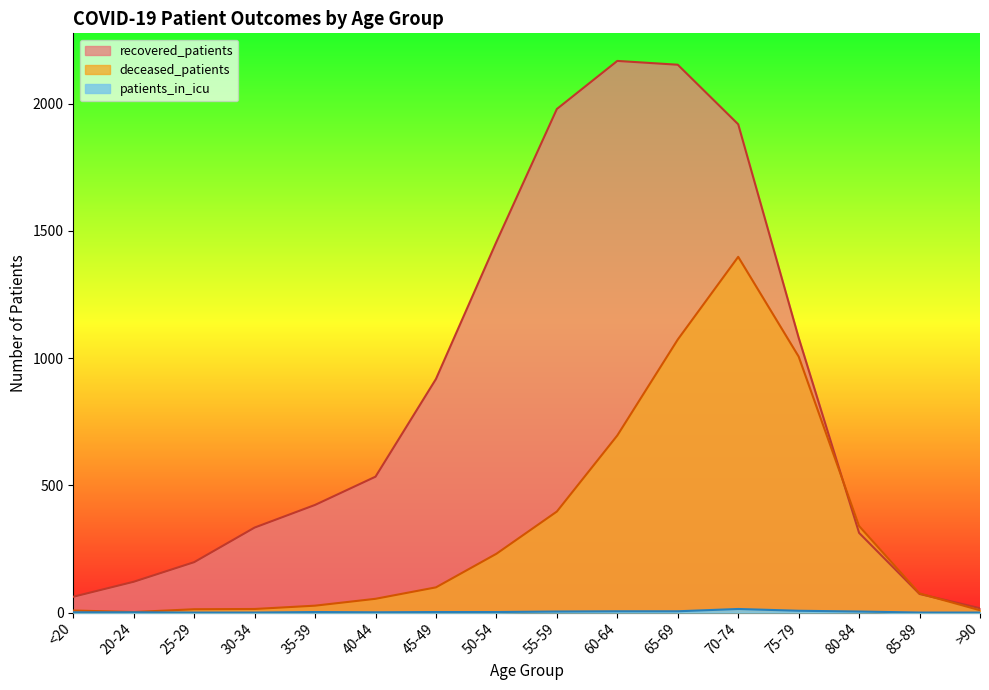

Reading left to right, what are all the values shown in this chart?

recovered_patients: <20=62	20-24=121	25-29=198	30-34=334	35-39=423	40-44=534	45-49=918	50-54=1457	55-59=1979	60-64=2168	65-69=2153	70-74=1919	75-79=1080	80-84=313	85-89=73	>90=17
deceased_patients: <20=8	20-24=2	25-29=13	30-34=14	35-39=27	40-44=54	45-49=99	50-54=231	55-59=397	60-64=696	65-69=1073	70-74=1398	75-79=1006	80-84=340	85-89=75	>90=9
patients_in_icu: <20=1	20-24=1	25-29=0	30-34=0	35-39=2	40-44=1	45-49=2	50-54=2	55-59=4	60-64=5	65-69=5	70-74=14	75-79=7	80-84=4	85-89=0	>90=0